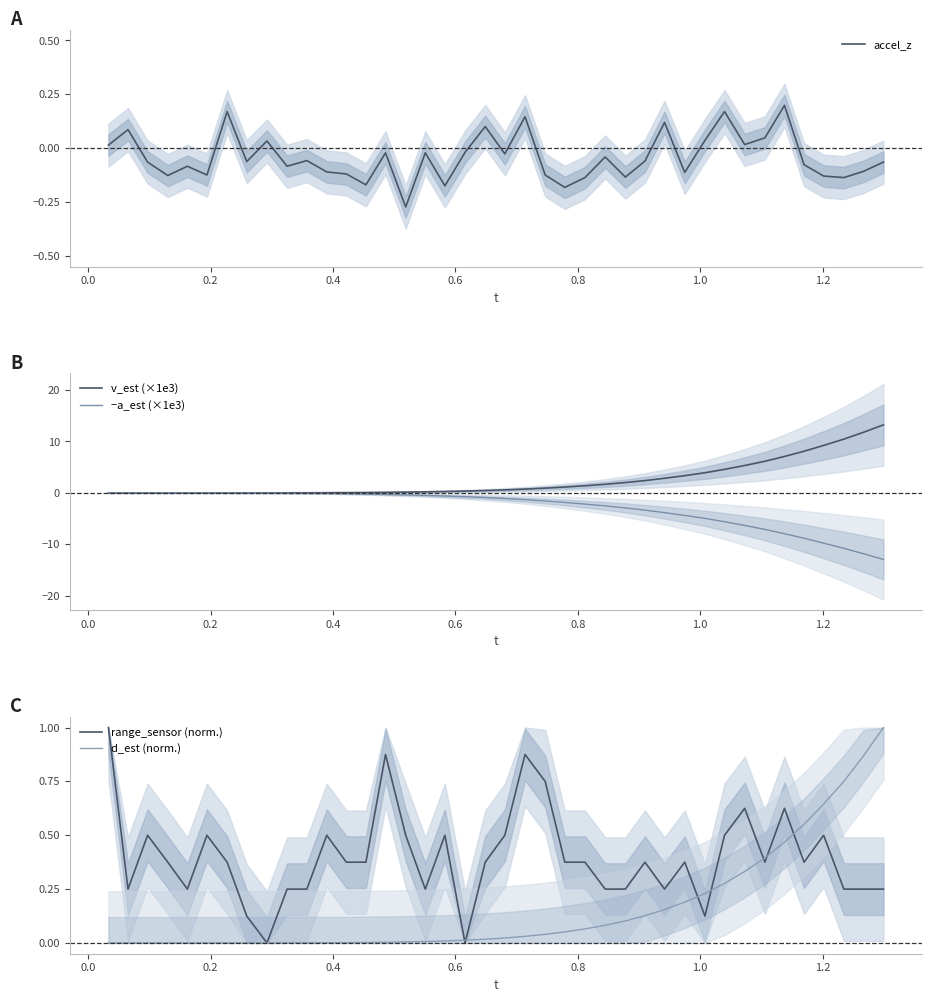

What is the minimum value shown in the chart?

-13.0